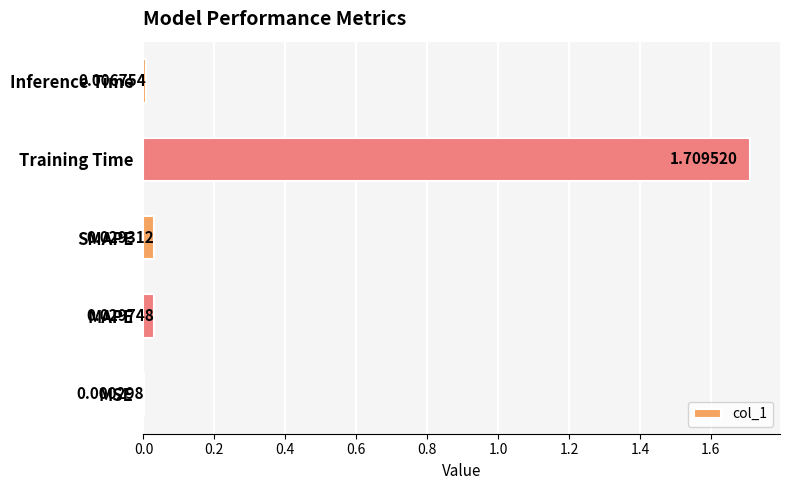

What is the change in value from MAPE to Training Time?

+1.7